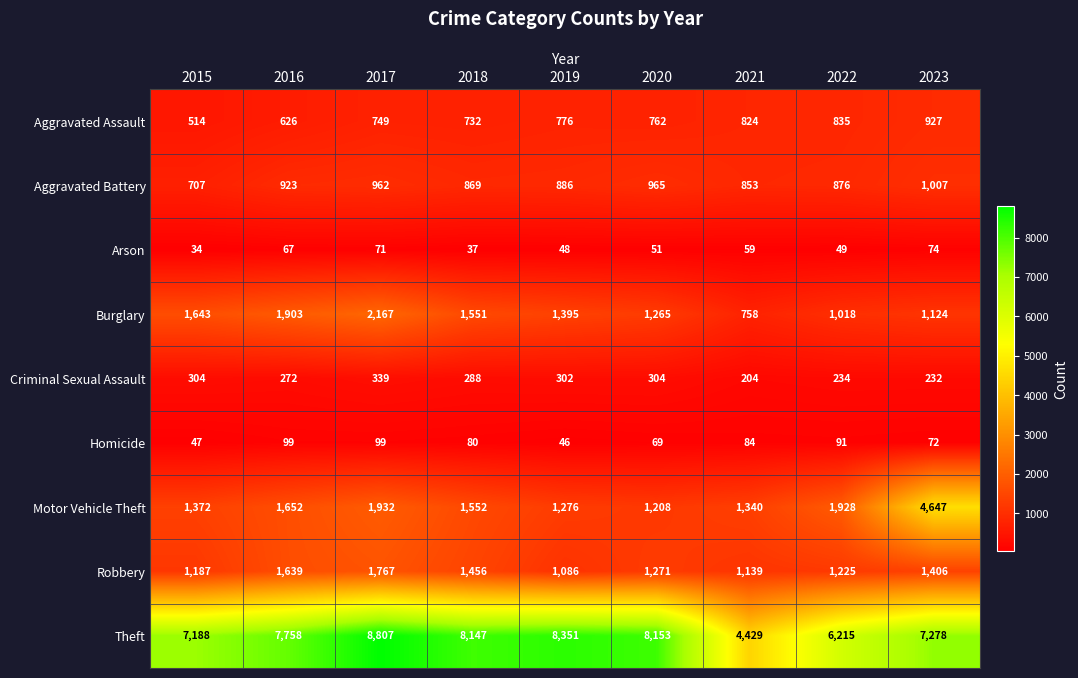

How many series are shown in this chart?

9